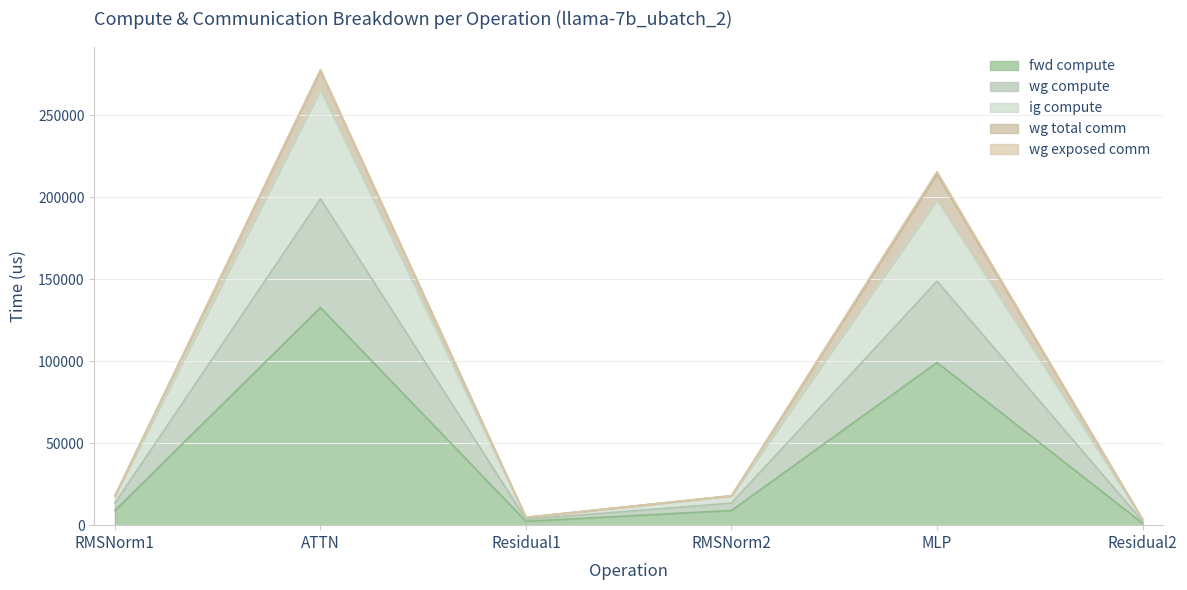

What is the difference between the maximum and second lowest values in the fwd compute series?

130388.9